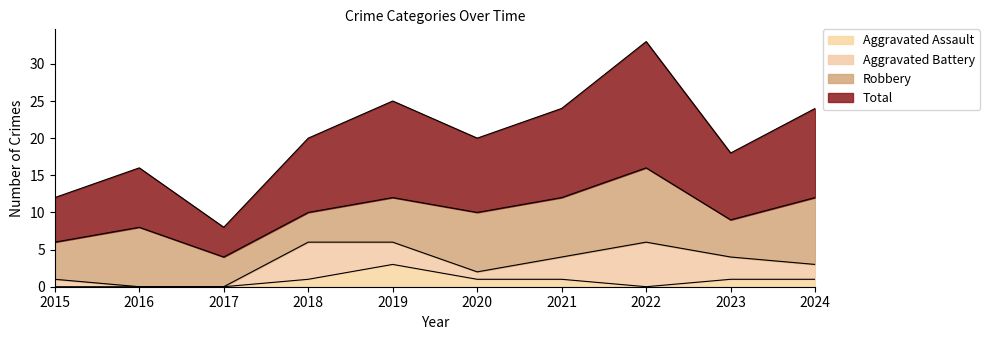

True or false: Aggravated Assault has more than 0 interior local peaks.

True